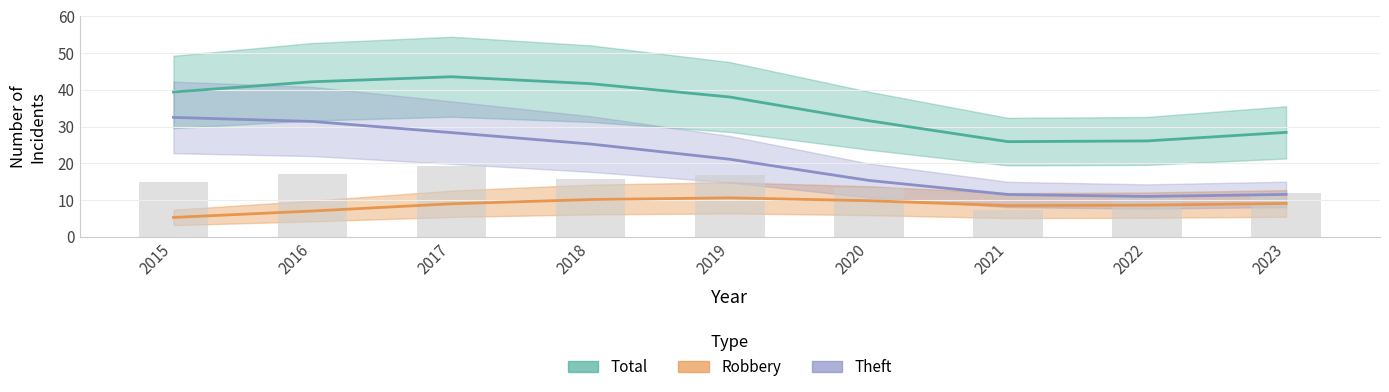

At 2023, list the series in order from smallest to largest.

Robbery, Theft, Total